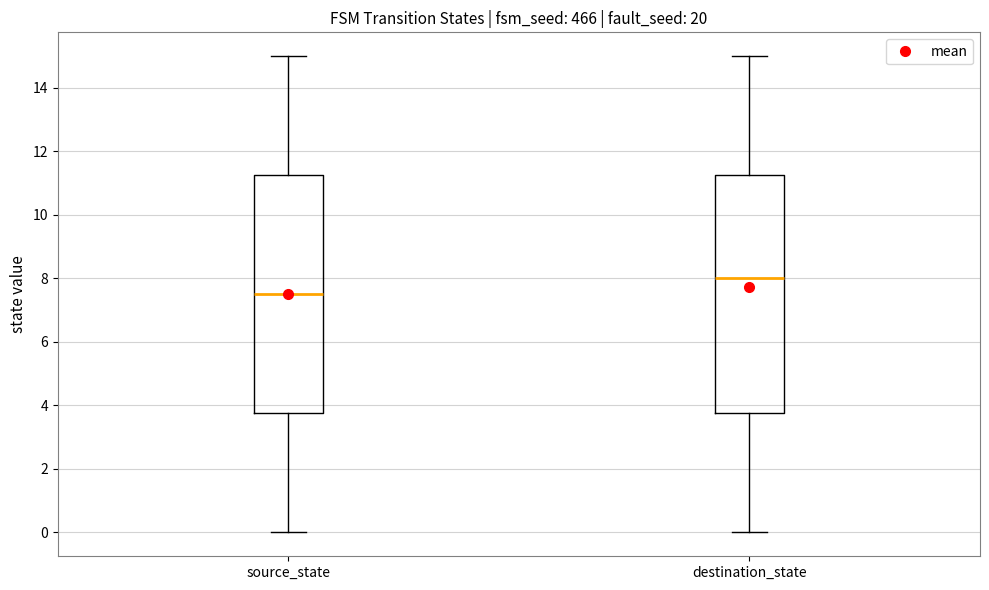

Reading left to right, read every box against the y-axis: the position of its median line, the range the box covers, and the ends of its whiskers. The values are not printed on the chart, so give them approximately, as read against the axis.

source_state: median 7.6, box 3.8 to 11.2, whiskers 0.0 to 15.0
destination_state: median 8.0, box 3.8 to 11.2, whiskers 0.0 to 15.0